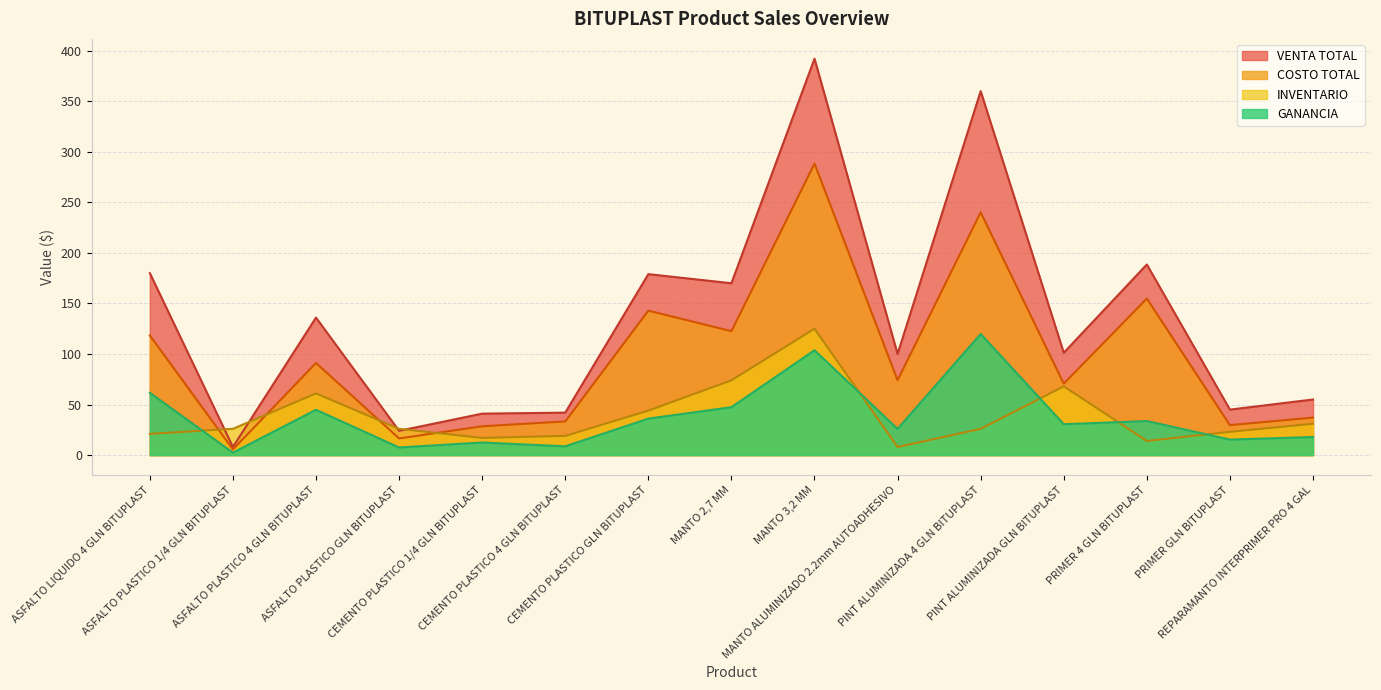

Is the value of GANANCIA at CEMENTO PLASTICO 4 GLN BITUPLAST greater than the value of VENTA TOTAL at PINT ALUMINIZADA GLN BITUPLAST?

No